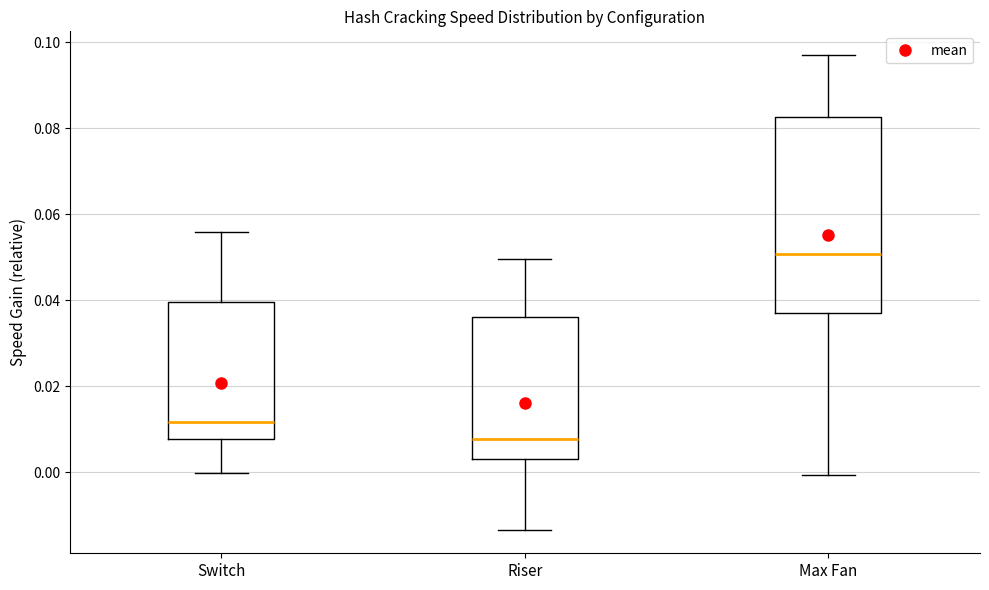

Where does the lower whisker of the box for Max Fan end on the y-axis? The values are not printed on the chart, so give them approximately, as read against the axis.

0.000